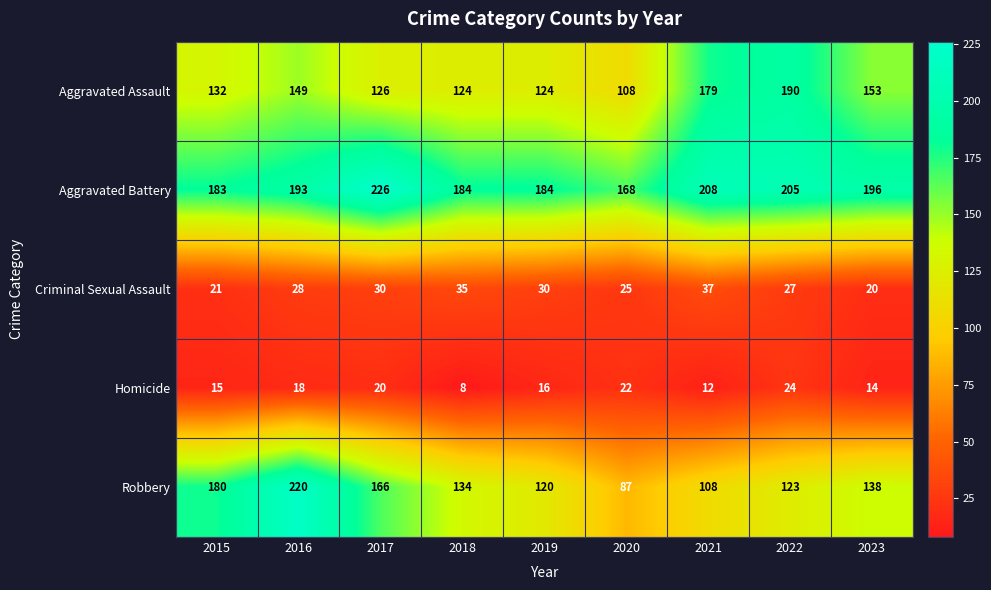

What is the difference between the highest and lowest values at 2018?

176